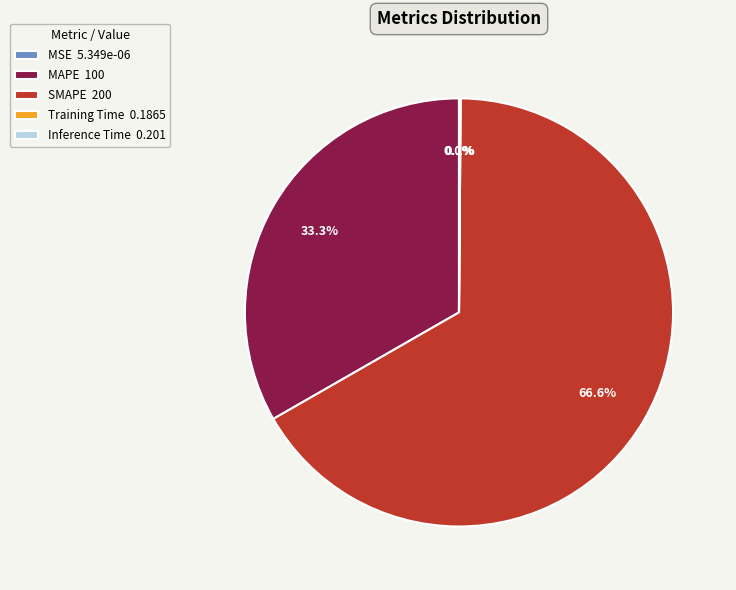

What is the majority slice?

SMAPE